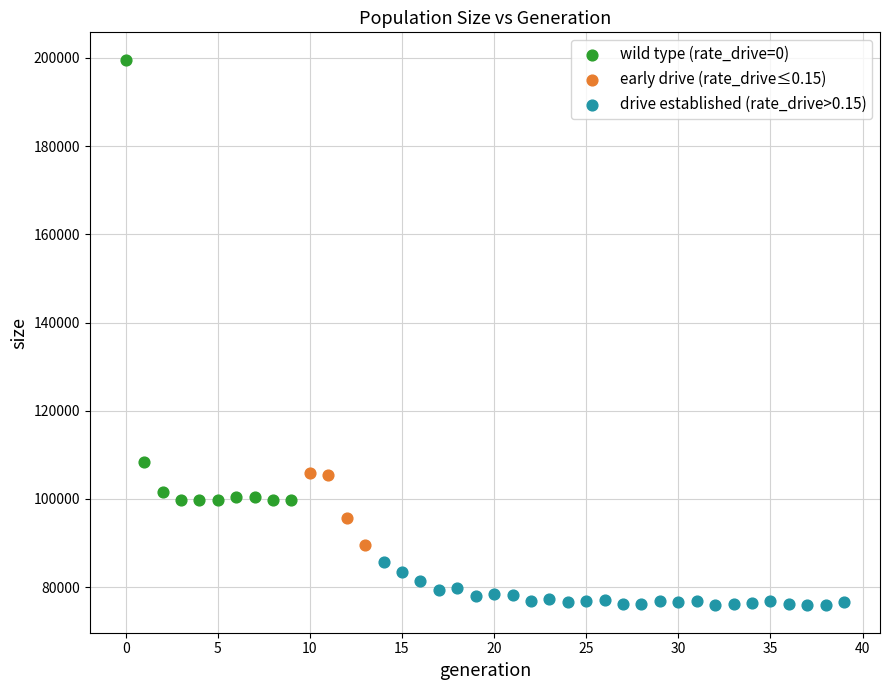

Which series has the largest Y range (max minus min)?

wild type (rate_drive=0)